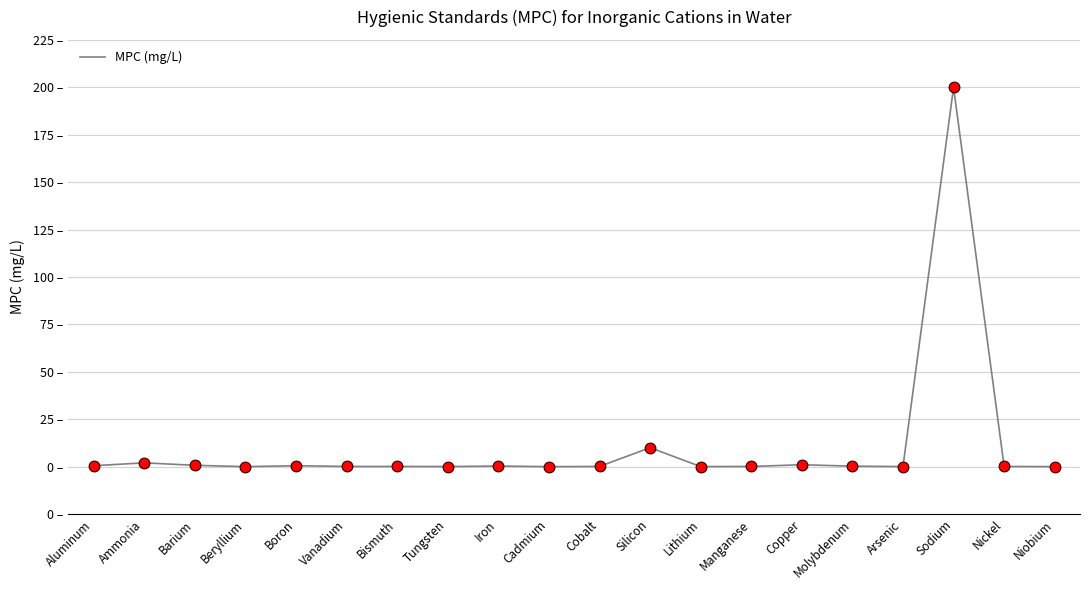

What is the change in value from Beryllium to Silicon?

+10.0